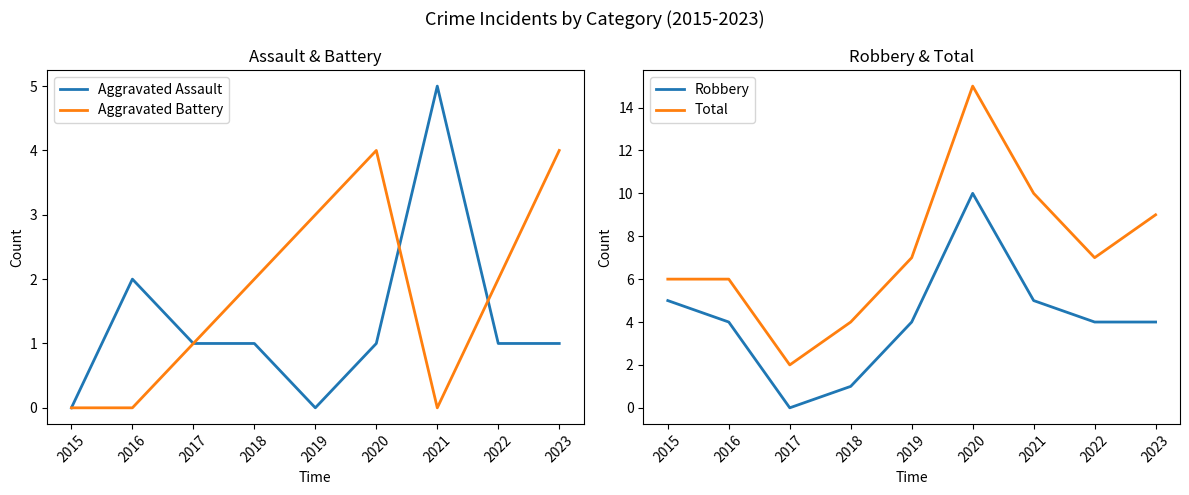

Reading right to left, list all the values displayed in this chart.

Aggravated Assault: 1	1	5	1	0	1	1	2	0
Aggravated Battery: 4	2	0	4	3	2	1	0	0
Robbery: 4	4	5	10	4	1	0	4	5
Total: 9	7	10	15	7	4	2	6	6